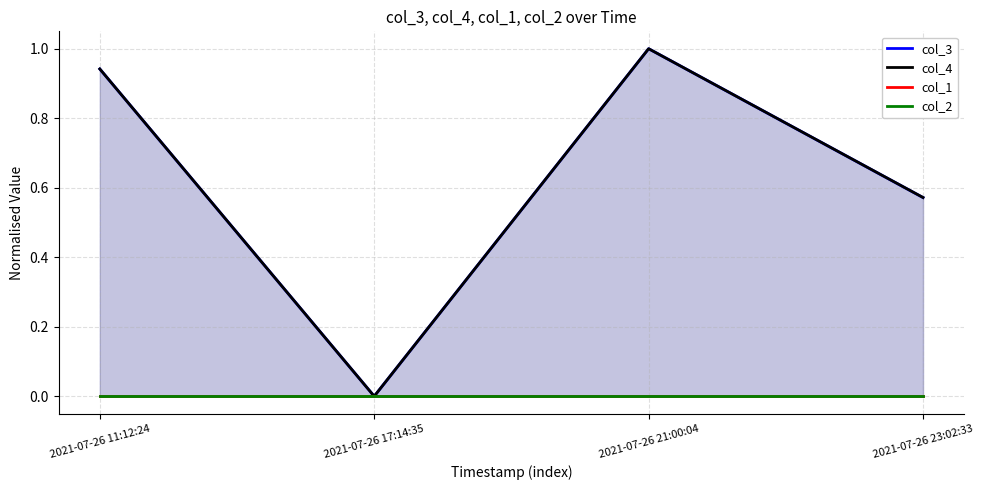

Between 2021-07-26 11:12:24 and 2021-07-26 21:00:04, which series saw the biggest shift?

col_3